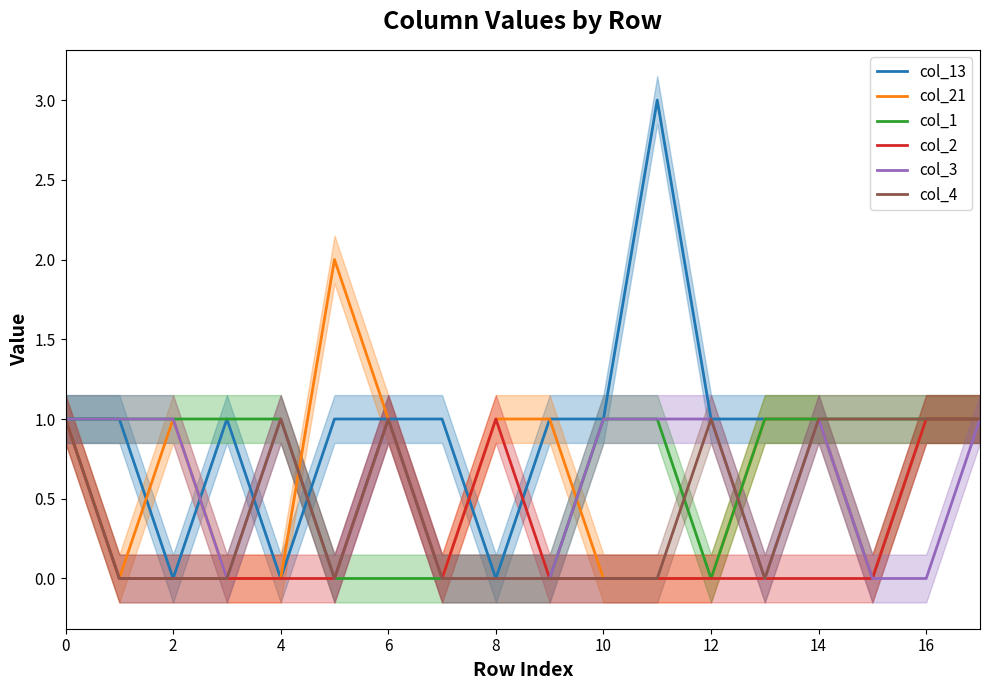

Which category has the highest value across all series?

11